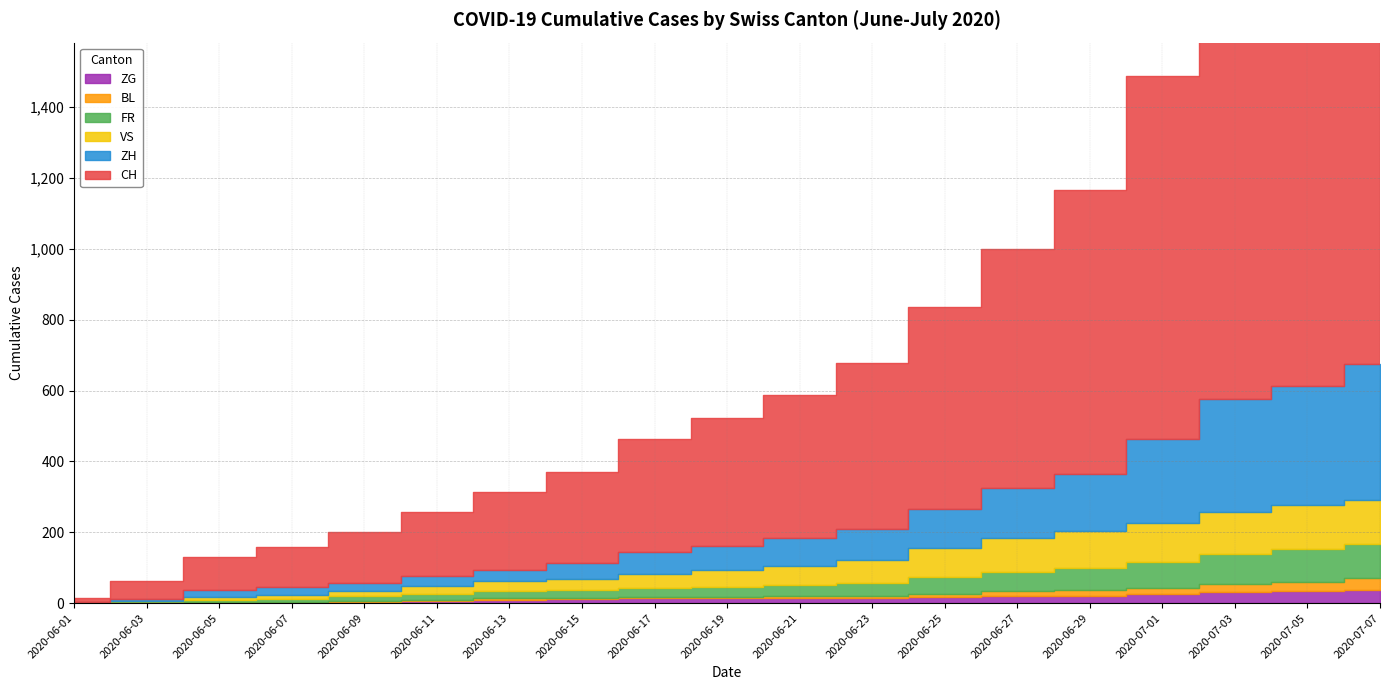

Which label corresponds to the largest value in the chart?

2020-07-07